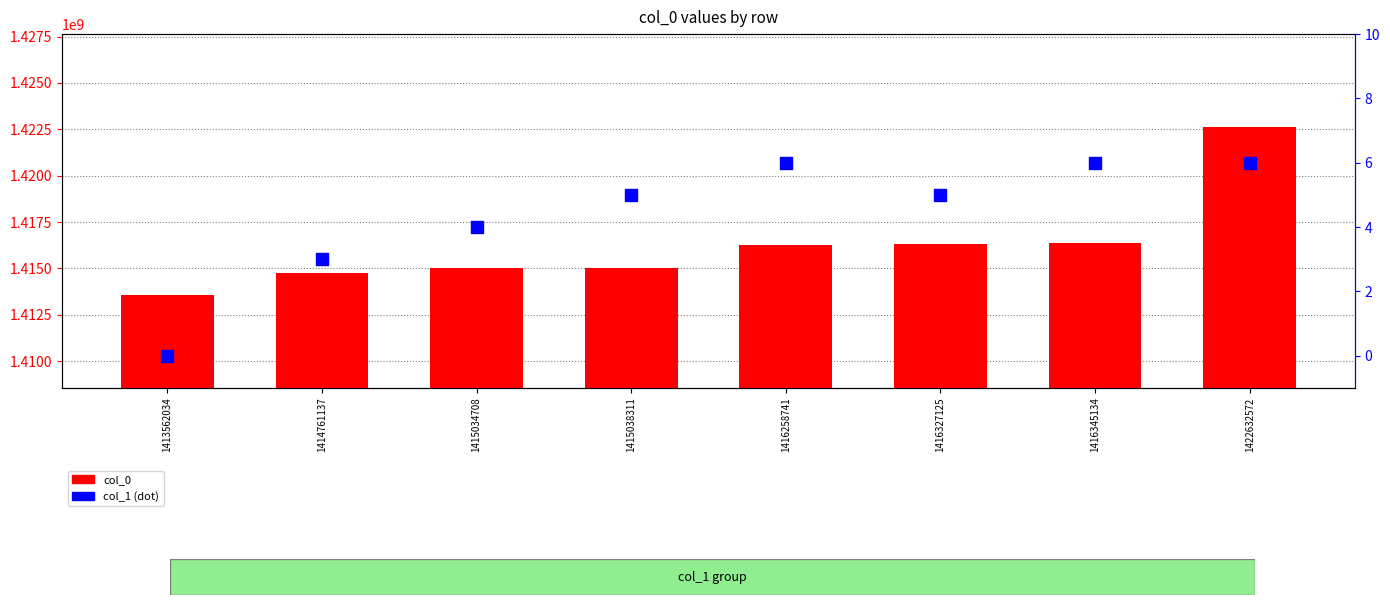

Which series has the largest total across all categories?

col_0